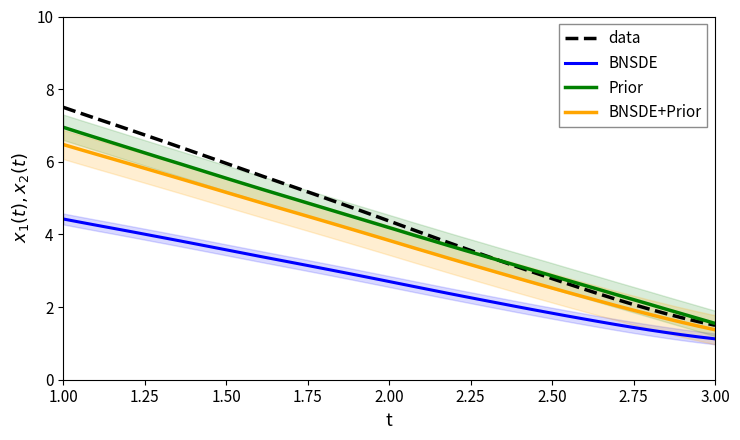

True or false: BNSDE+Prior and BNSDE cross at least once.

False